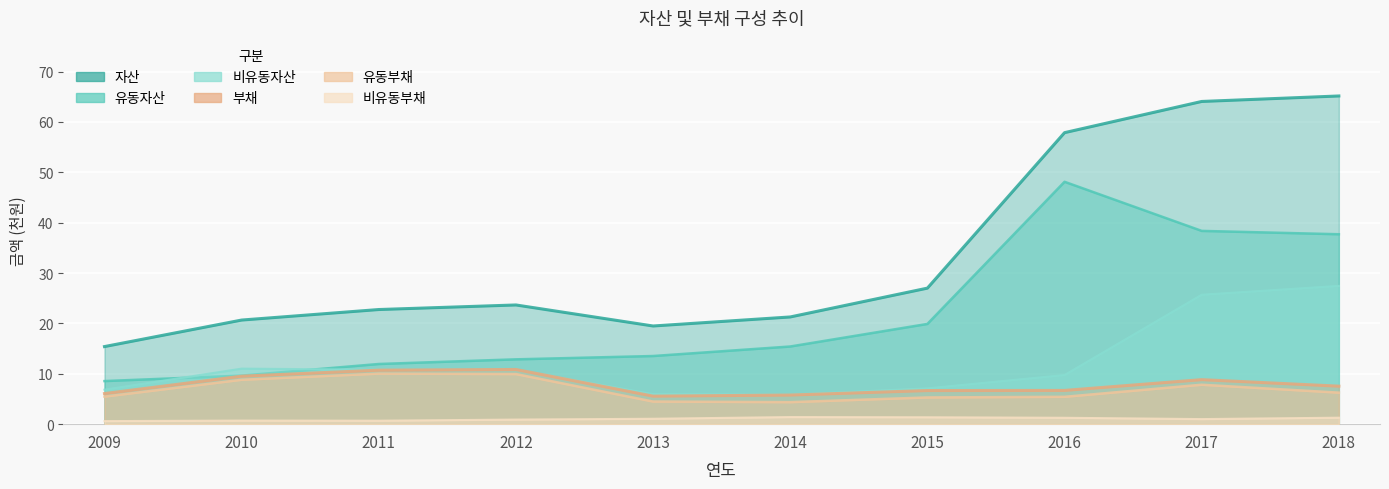

Where is the first local maximum for 자산?

2012